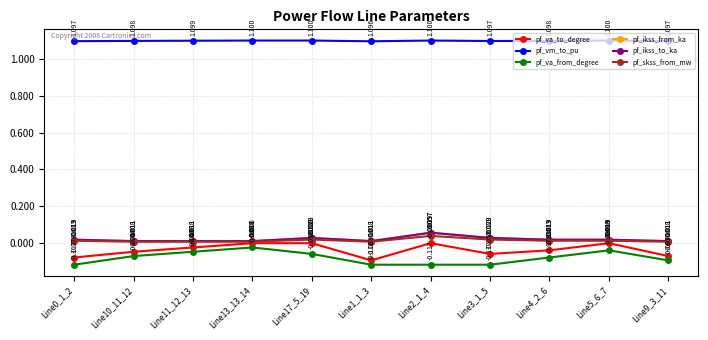

What is the total value across all series at Line13_13_14?

1.1